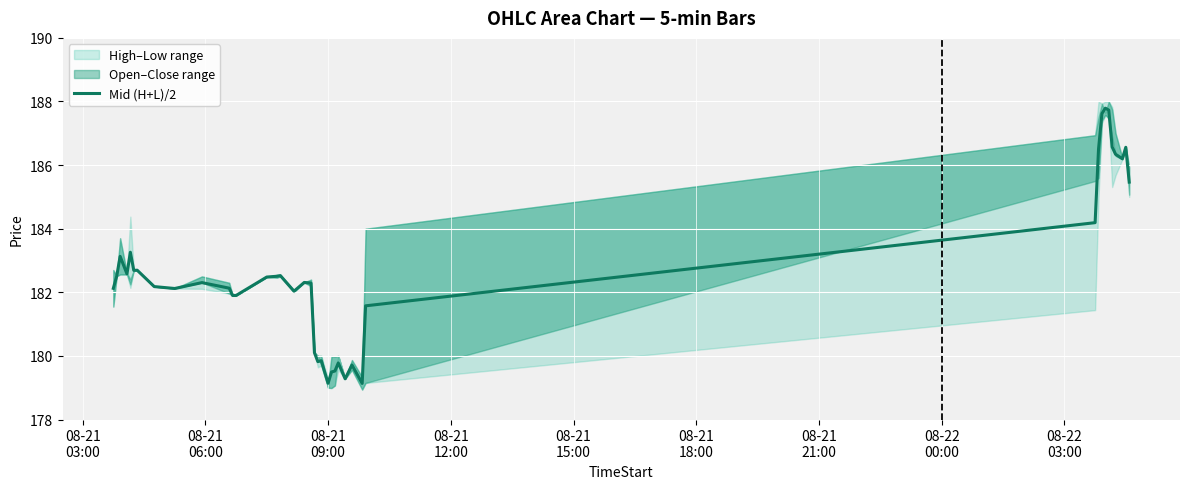

Reading left to right, extract all data points from this chart.

182.1	182.5	183.1	182.6	183.3	182.7	182.7	182.2	182.1	182.3	182.1	181.9	181.9	182.5	182.5	182.5	182.0	182.3	182.3	180.1	179.8	179.8	179.1	179.5	179.5	179.8	179.3	179.7	179.1	181.6	184.2	186.5	187.6	187.8	187.7	186.6	186.3	186.2	186.6	185.5